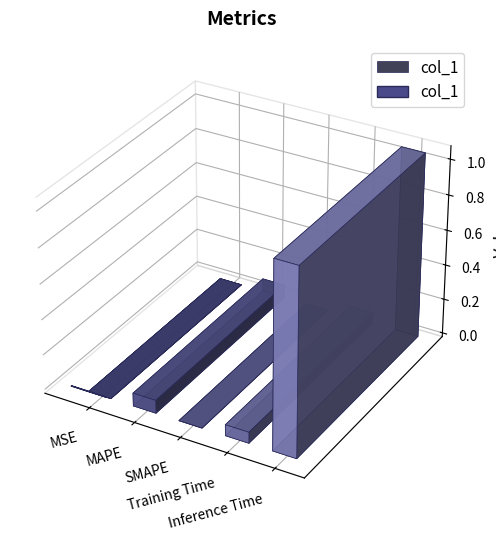

What value does the data have at Inference Time?

1.1